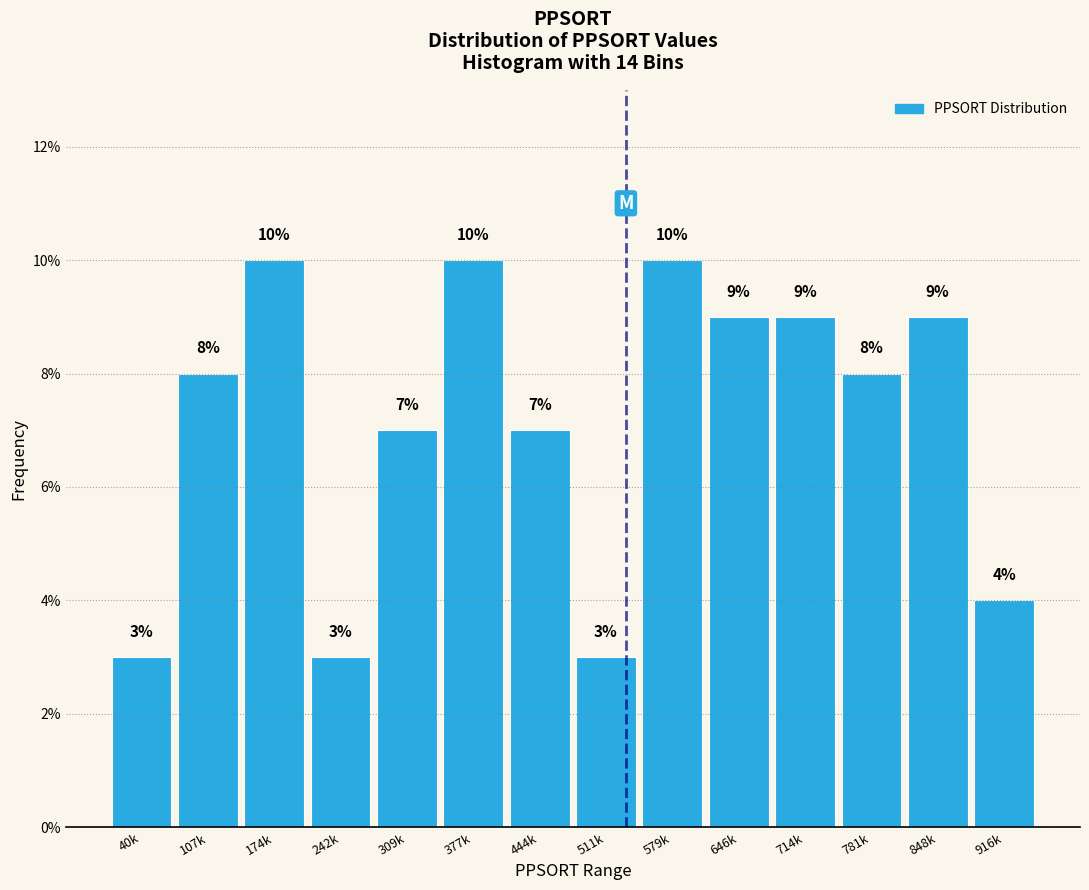

Reading right to left, transcribe all the data shown in this chart.

916k=4.0	848k=9.0	781k=8.0	714k=9.0	646k=9.0	579k=10.0	511k=3.0	444k=7.0	377k=10.0	309k=7.0	242k=3.0	174k=10.0	107k=8.0	40k=3.0